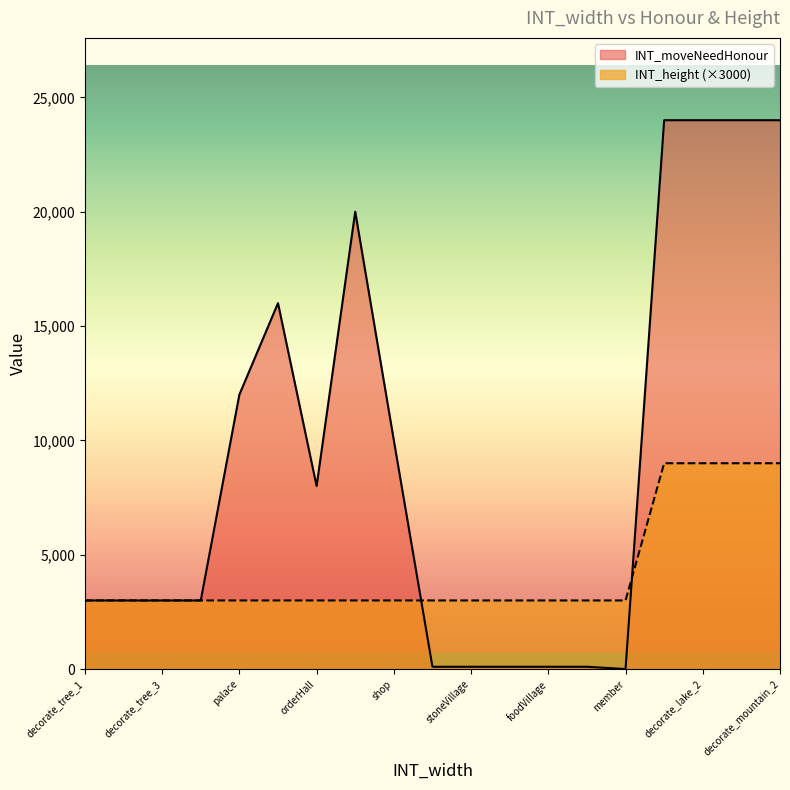

Is the value of INT_height (×3000) at member greater than the value of INT_moveNeedHonour at shop?

No